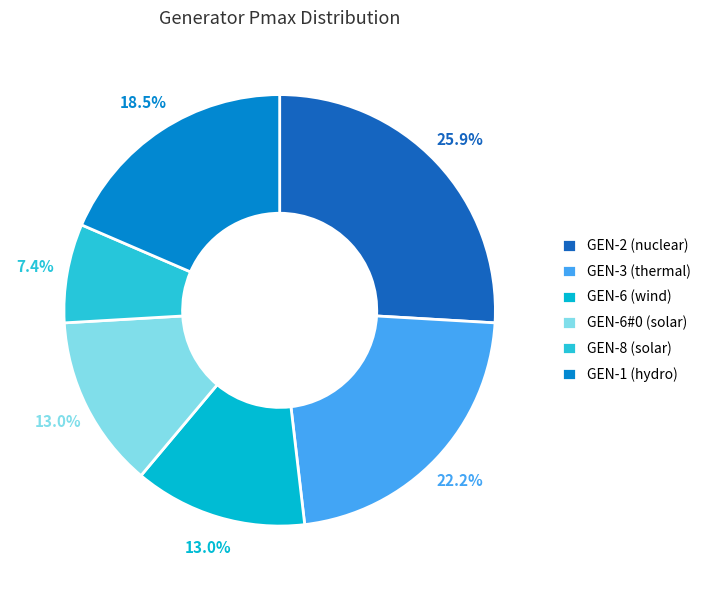

To the nearest percent, what is the average slice percentage?

17%